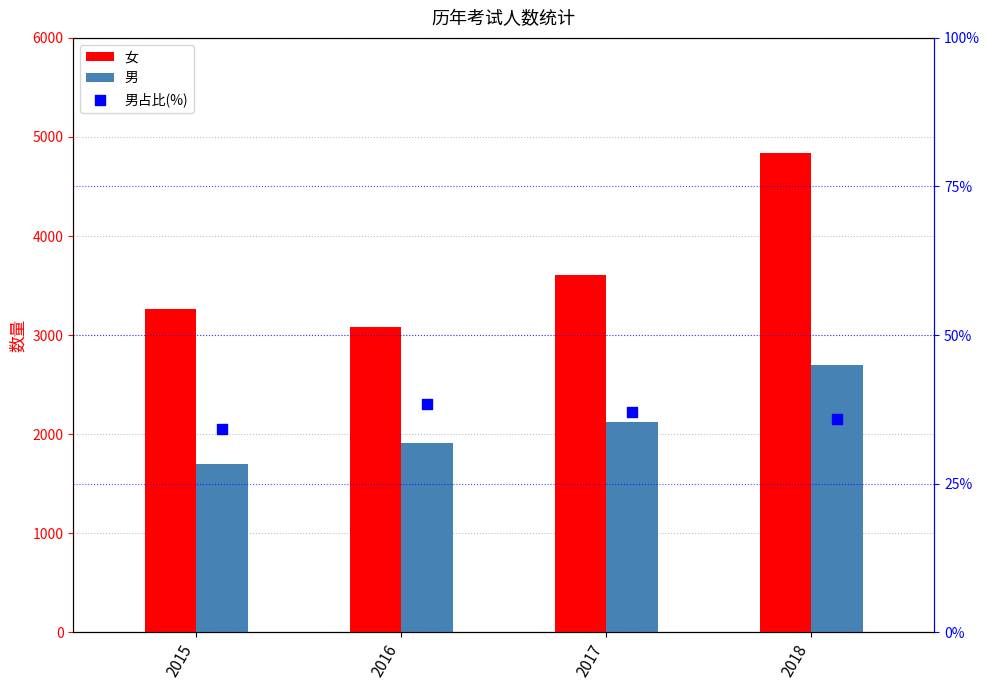

What are all the series names shown in the legend?

女, 男, 男占比(%)